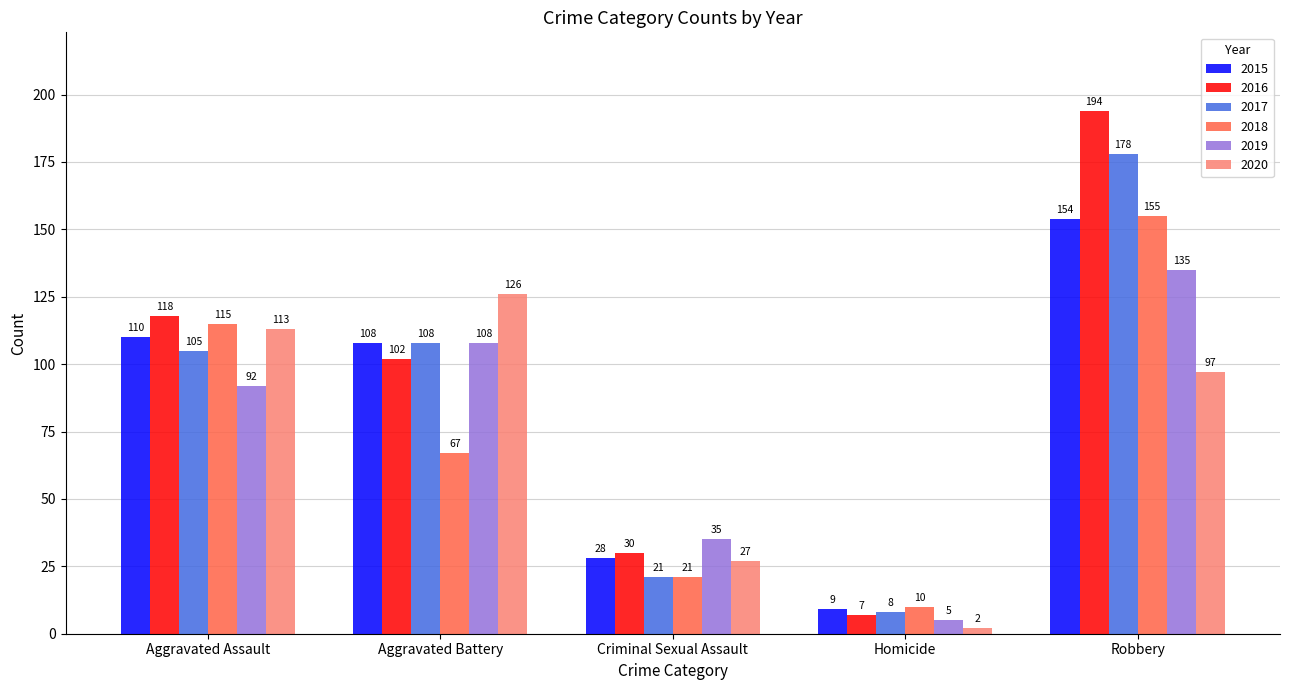

Count the number of data series in this chart.

6